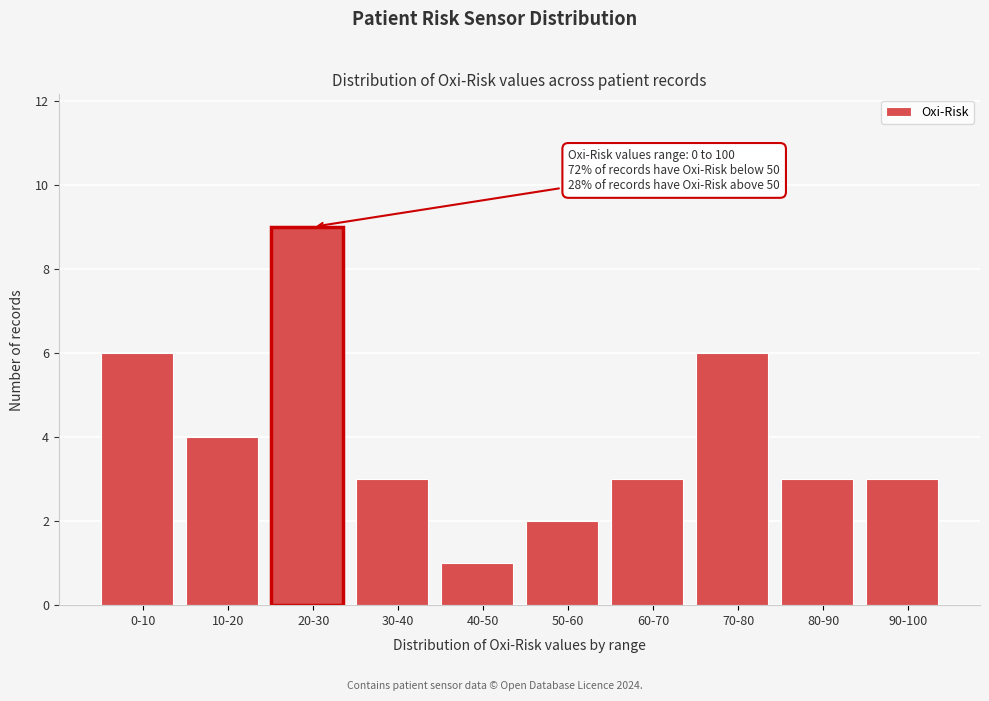

Reading left to right, list all the values displayed in this chart.

6	4	9	3	1	2	3	6	3	3